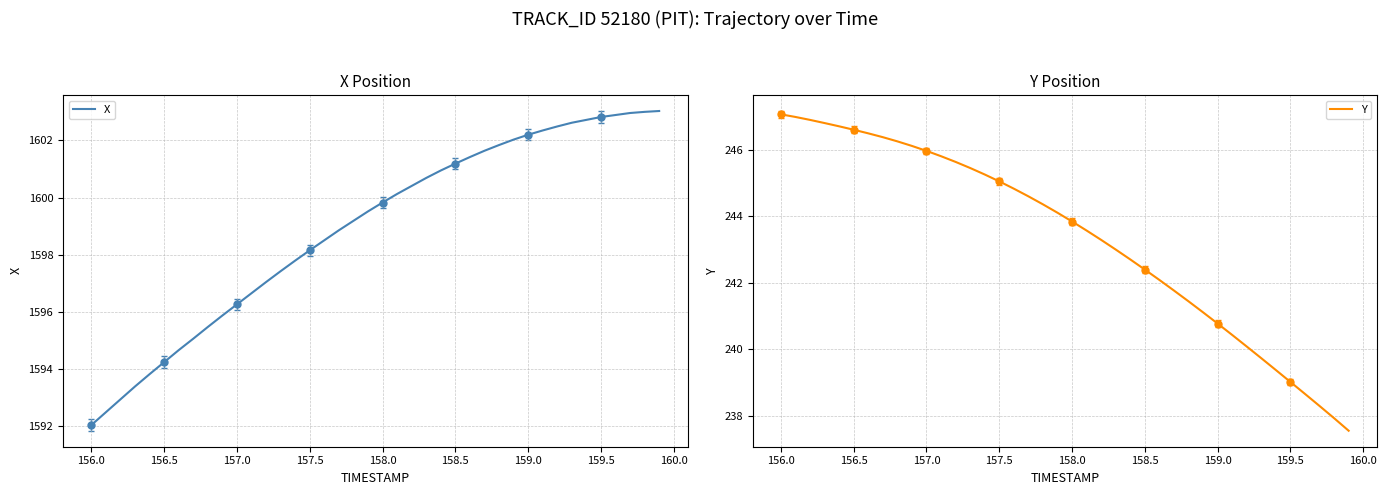

What is the lowest value of the Y series?

237.6